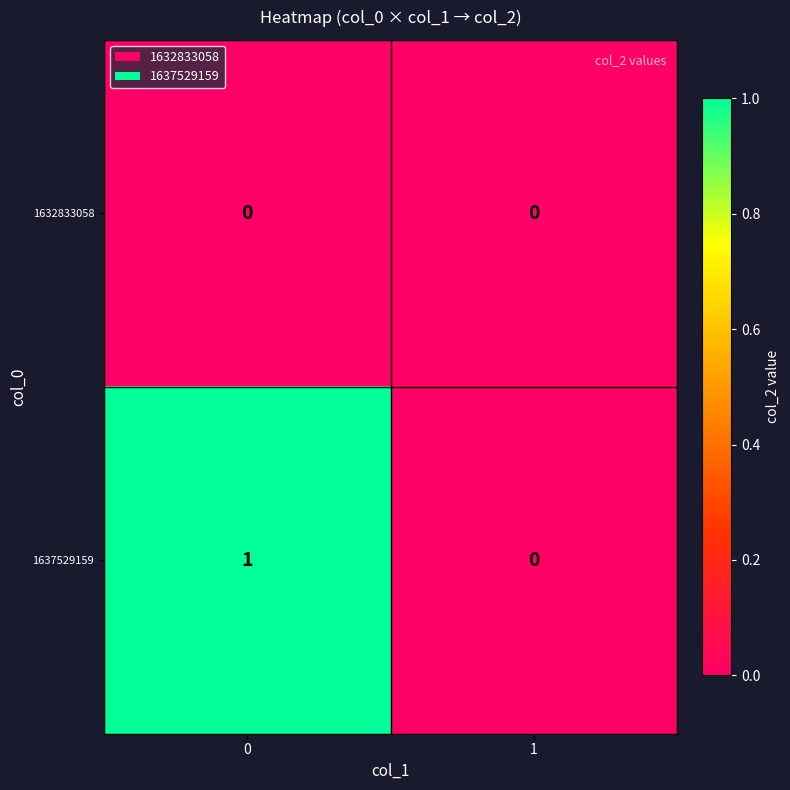

Reading right to left, list all the values displayed in this chart.

1632833058: 1=0	0=0
1637529159: 1=0	0=1